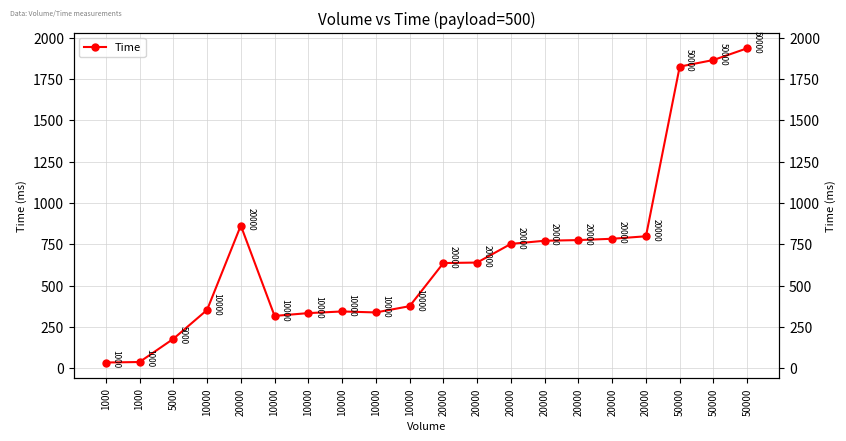

At which category does the chart reach its minimum across all series?

1000